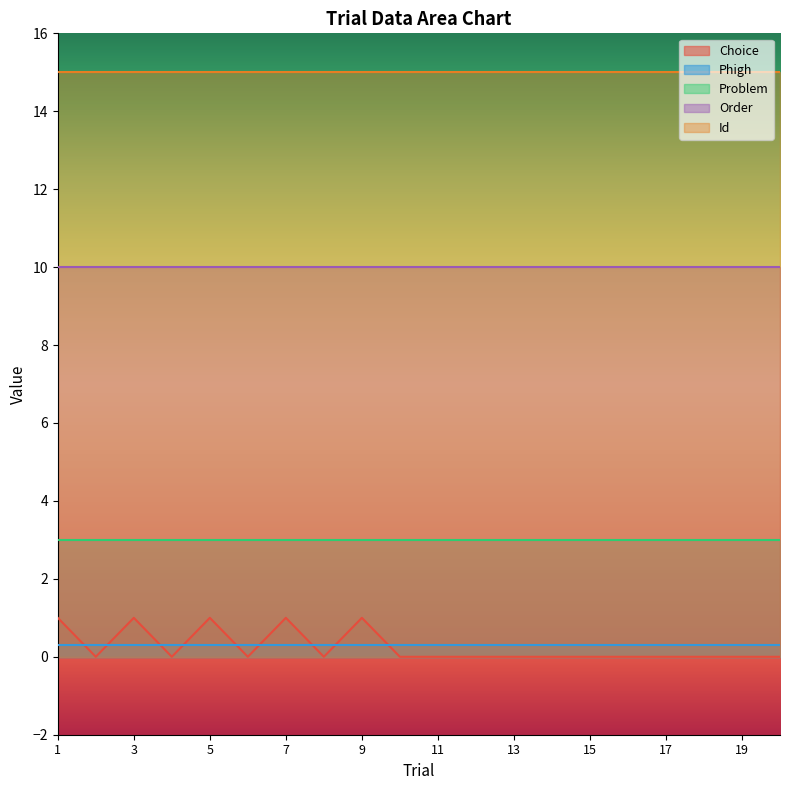

Rank the series at 19 from highest to lowest value.

Id, Order, Problem, Phigh, Choice